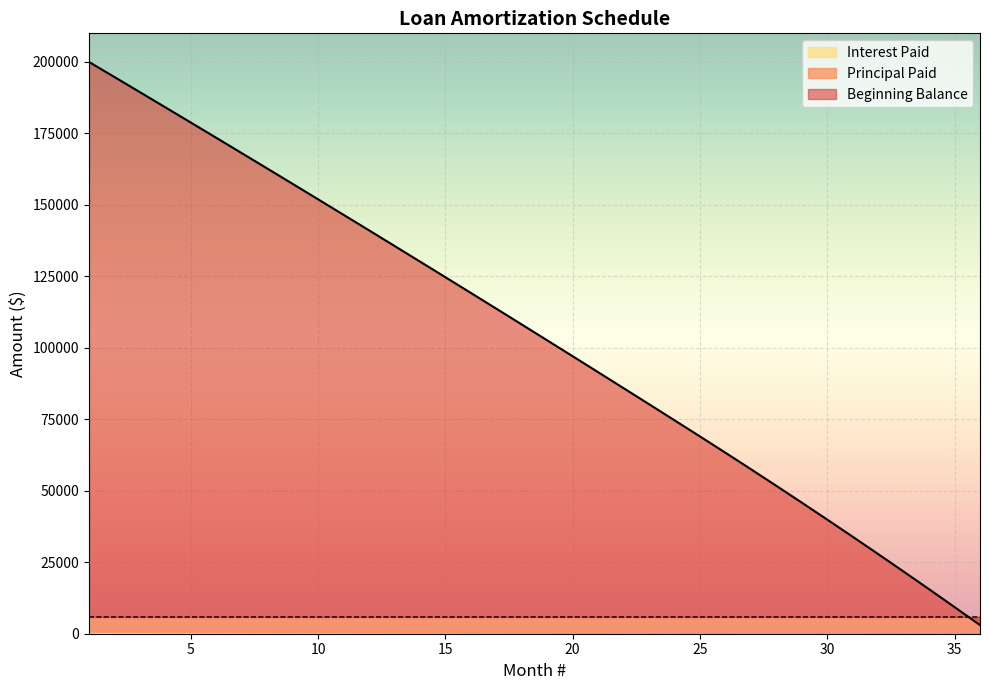

The value of Interest Paid at 35 is 34.0. True or false?

True